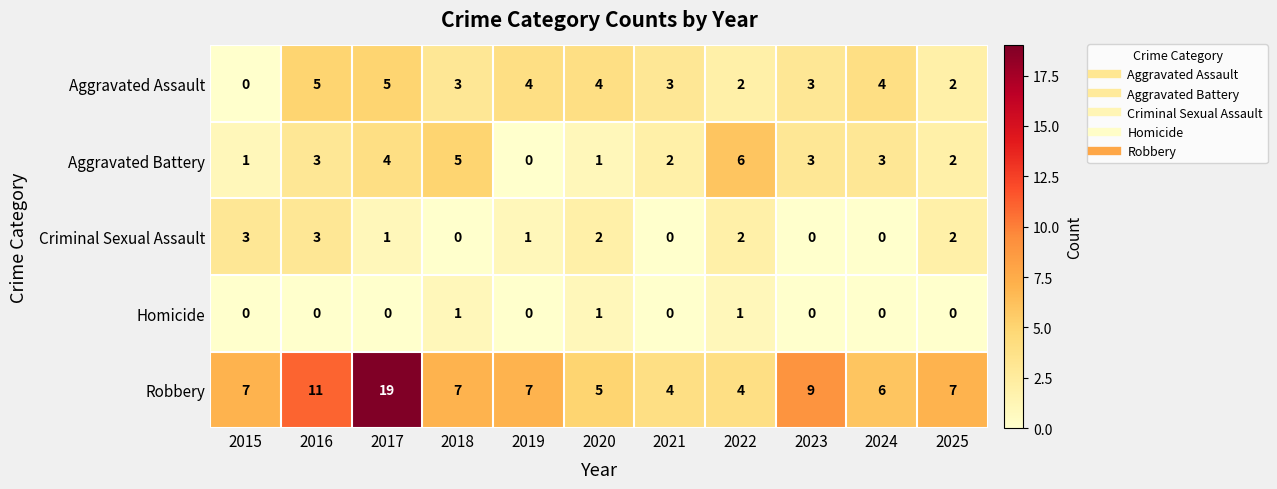

Which series has the largest total across all categories?

Robbery